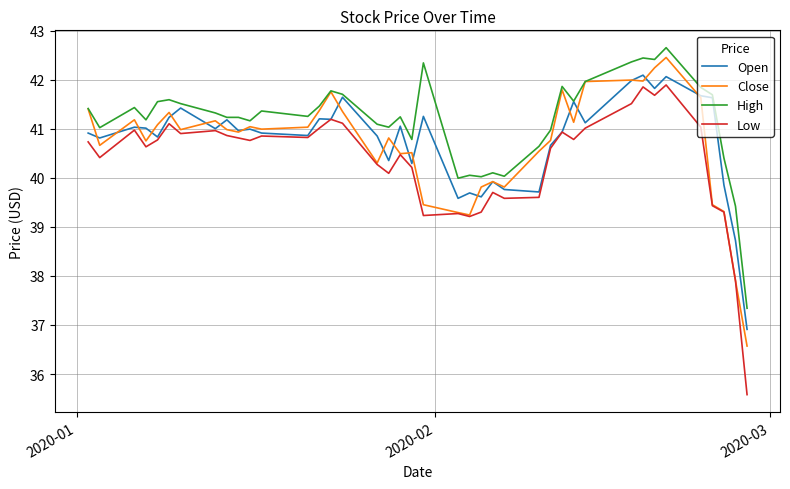

What is the difference between the maximum and minimum values in the Close series?

5.9